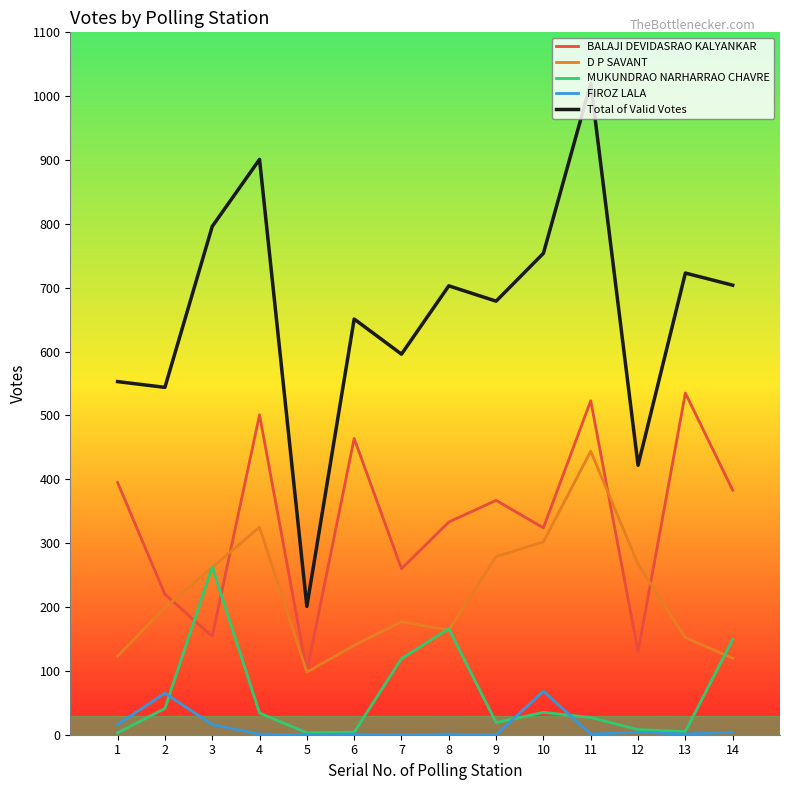

At which label does Total of Valid Votes reach its minimum?

5